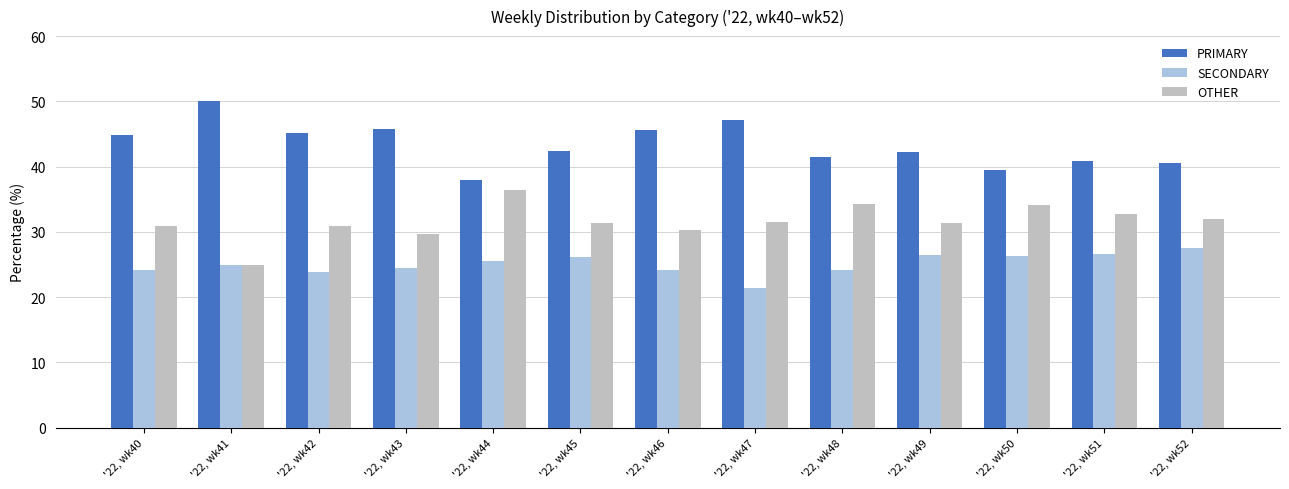

What is the spread (max minus min) of values at '22, wk48?

17.2